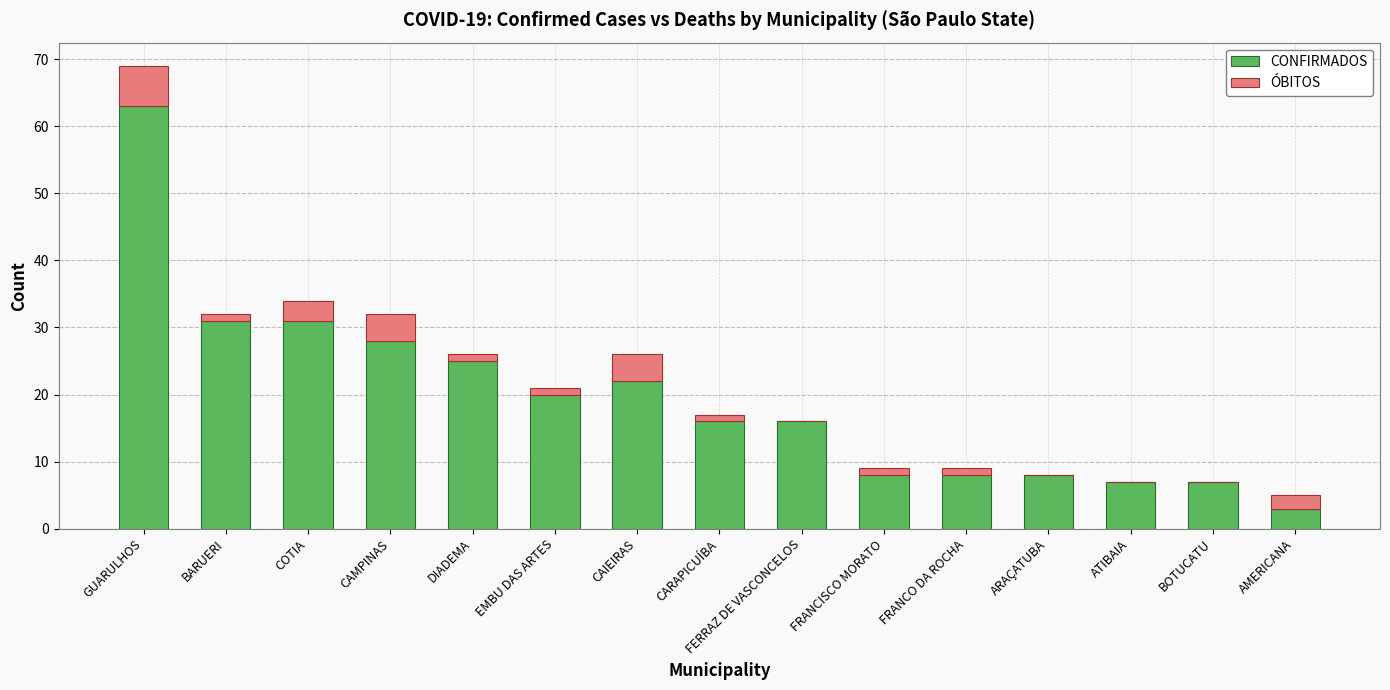

At which category is the sum across all series the highest?

GUARULHOS